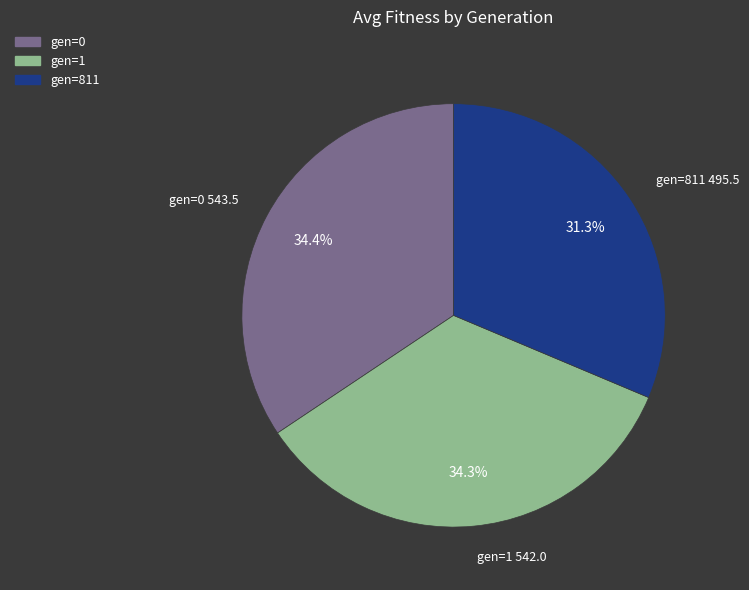

The gen=811 slice represents 31% of the pie. True or false?

True